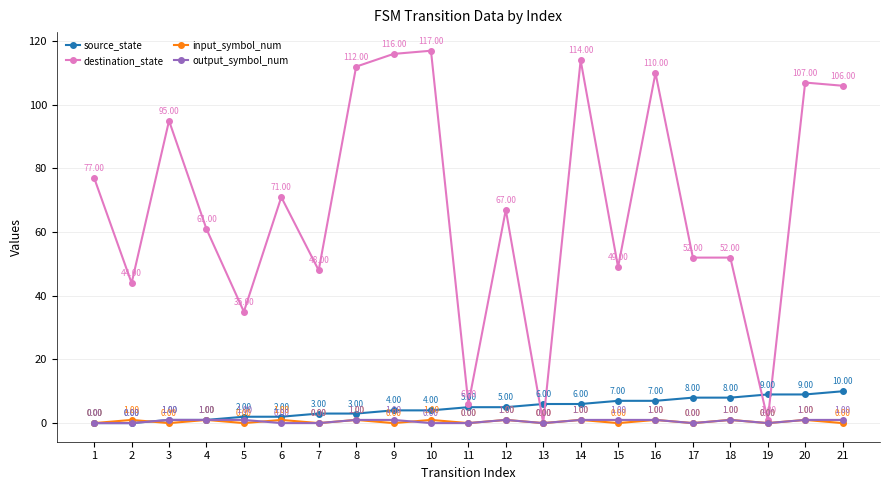

Reading left to right, what are all the values shown in this chart?

source_state: 0	0	1	1	2	2	3	3	4	4	5	5	6	6	7	7	8	8	9	9	10
destination_state: 77	44	95	61	35	71	48	112	116	117	6	67	0	114	49	110	52	52	1	107	106
input_symbol_num: 0	1	0	1	0	1	0	1	0	1	0	1	0	1	0	1	0	1	0	1	0
output_symbol_num: 0	0	1	1	1	0	0	1	1	0	0	1	0	1	1	1	0	1	0	1	1